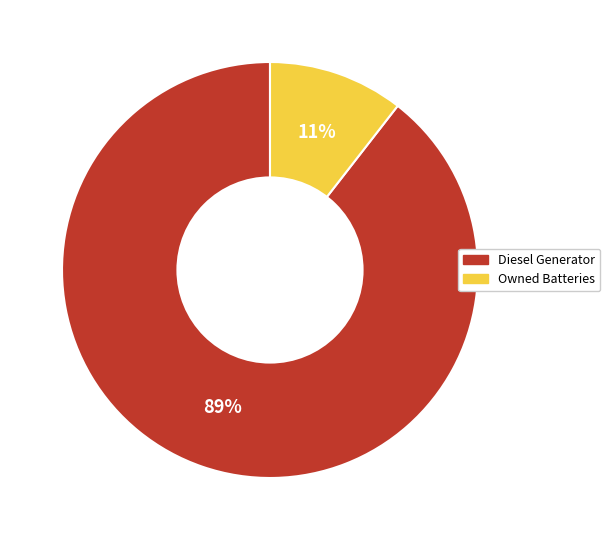

To the nearest percent, what is the average slice percentage?

50%